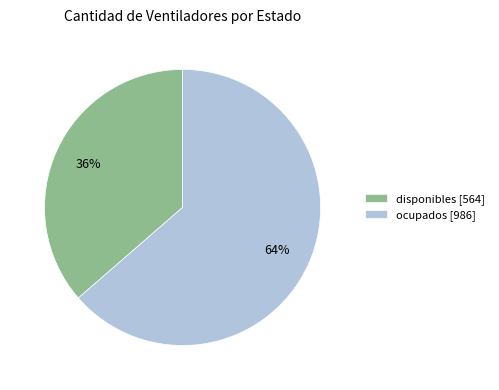

Which category has the smallest portion of the pie?

disponibles